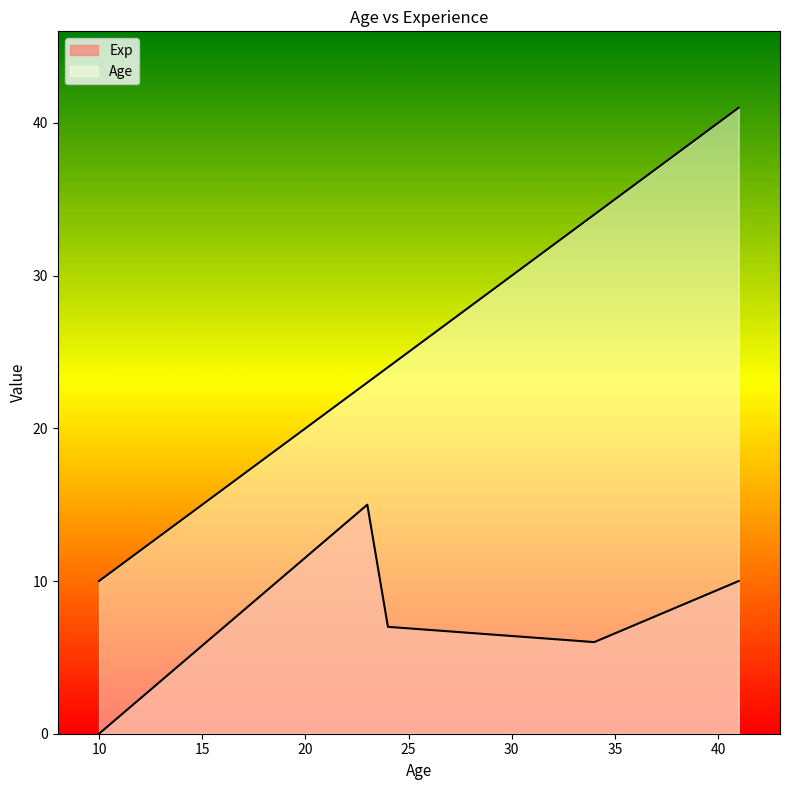

What is the value of the Age point at the 6th from the left?

10